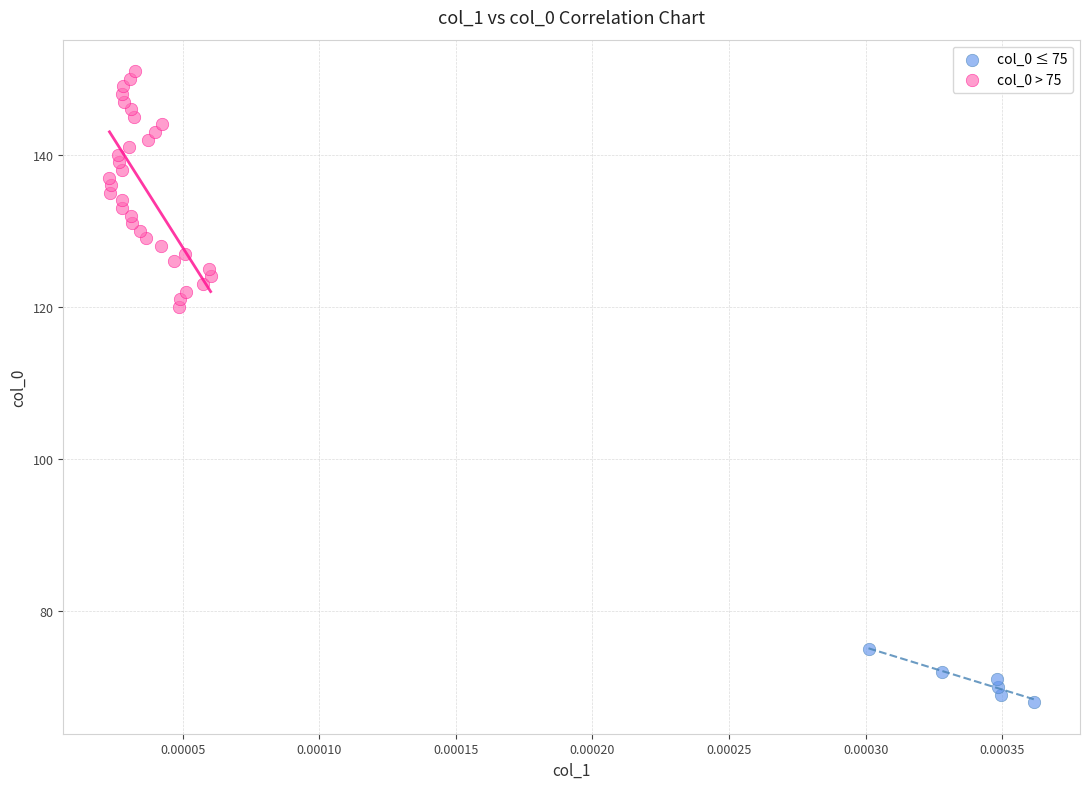

Which series contains the lowest Y value?

col_0 ≤ 75